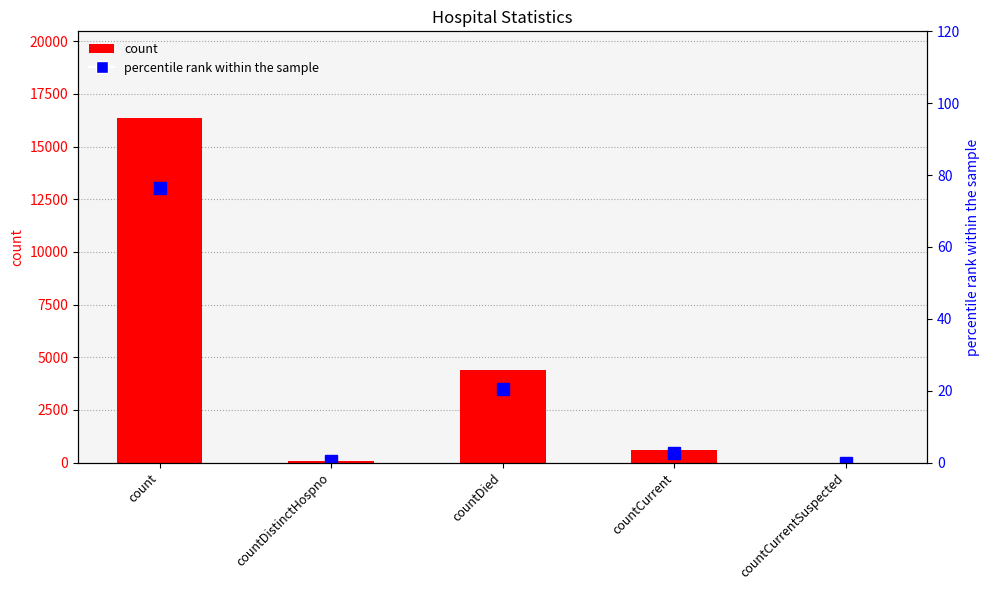

What is the maximum value shown in the chart?

16374.0